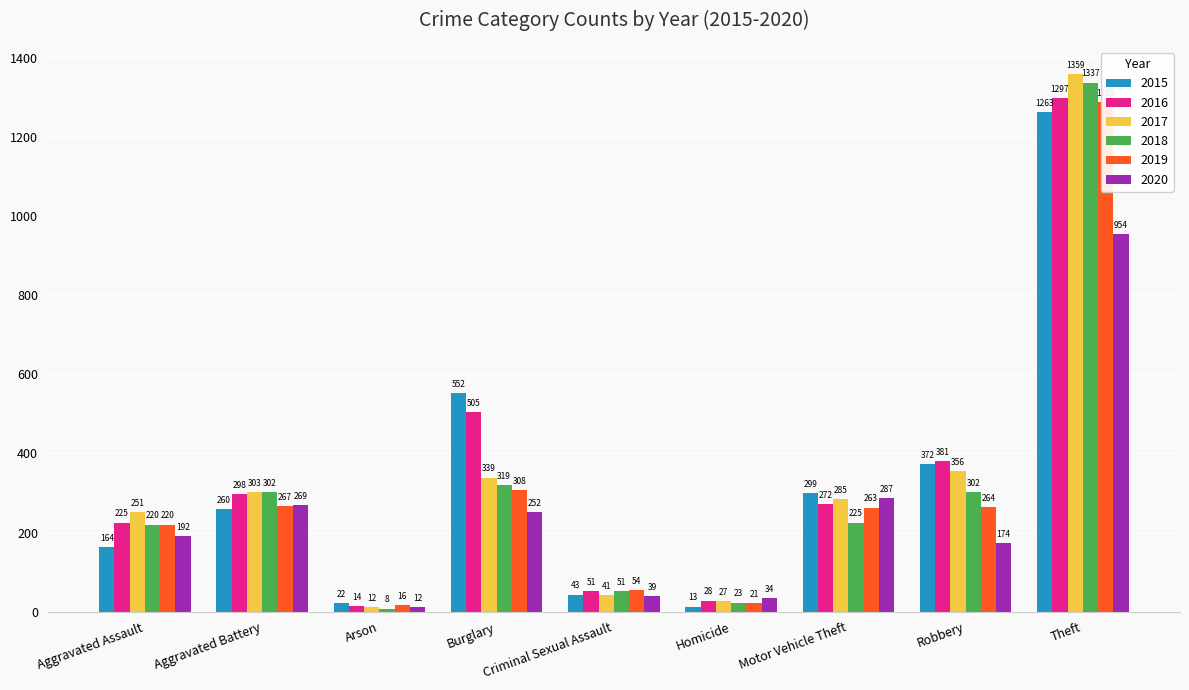

What are all the series names shown in the legend?

2015, 2016, 2017, 2018, 2019, 2020